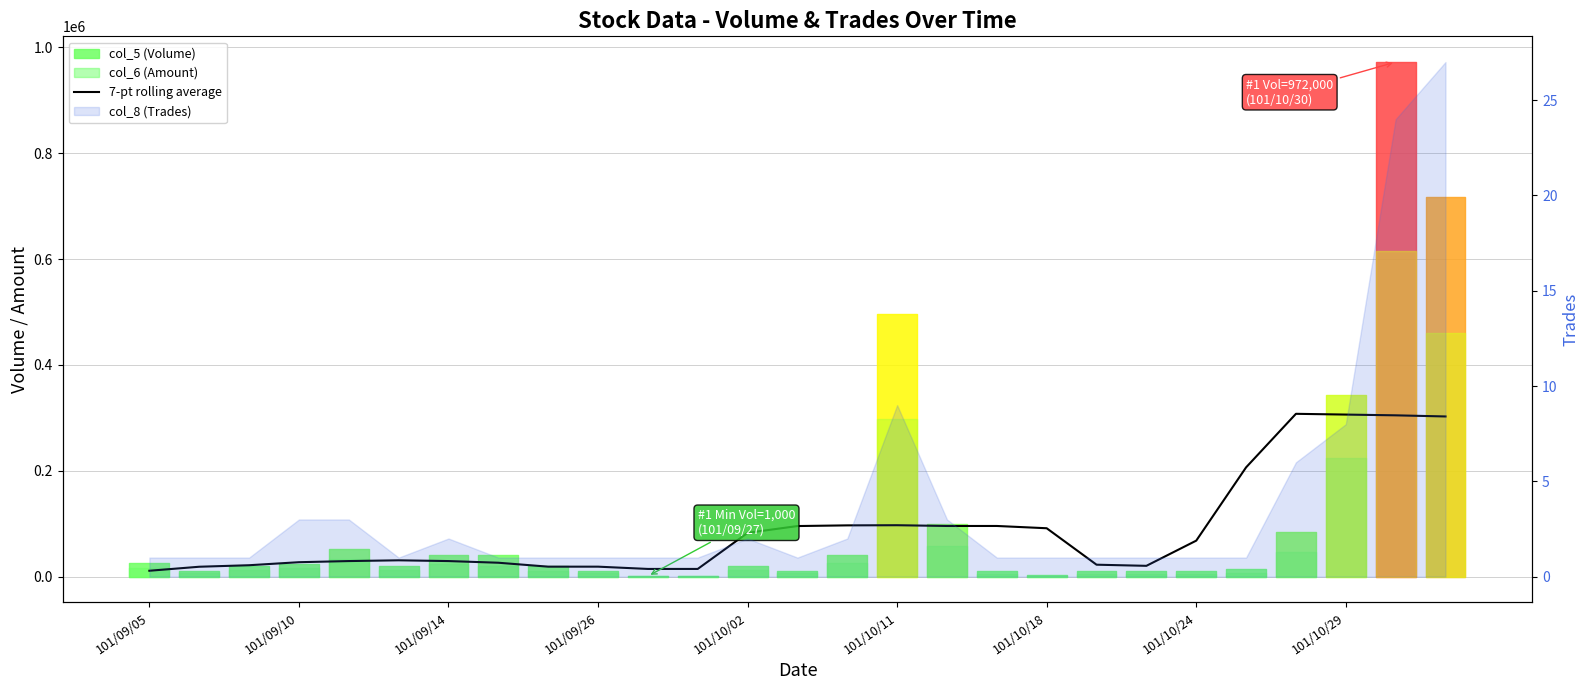

Reading left to right, list all the values displayed in this chart.

11142.9	18714.3	21571.4	27285.7	29428.6	30857.1	29428.6	26285.7	18857.1	18857.1	14571.4	14571.4	82714.3	95571.4	96857.1	97142.9	95714.3	95714.3	91428.6	22571.4	20428.6	68000.0	206428.6	307571.4	306142.9	304714.3	302571.4